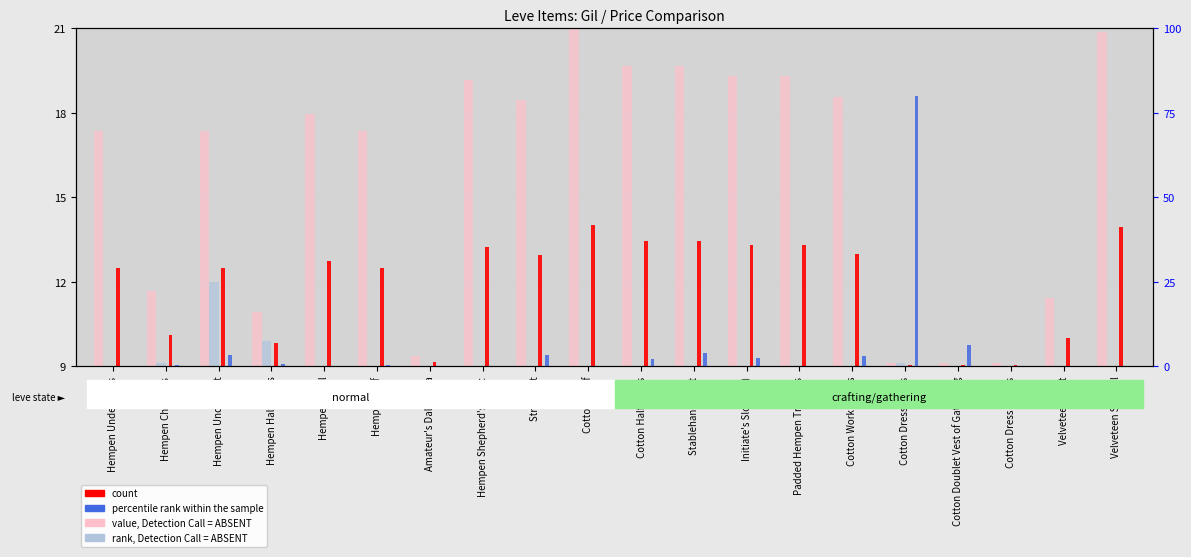

At which label does percentile rank within the sample reach its peak?

Cotton Dress Shoes